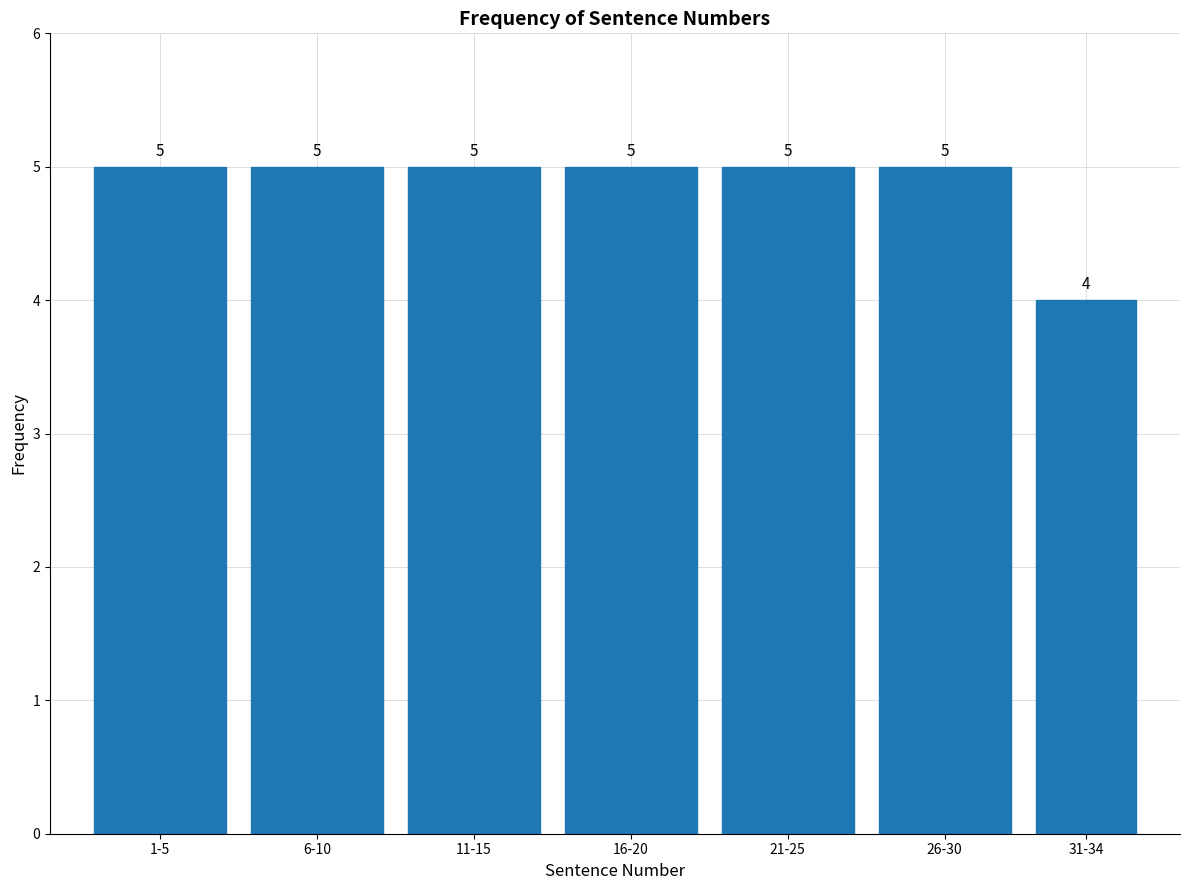

Reading left to right, what are all the values shown in this chart?

5	5	5	5	5	5	4